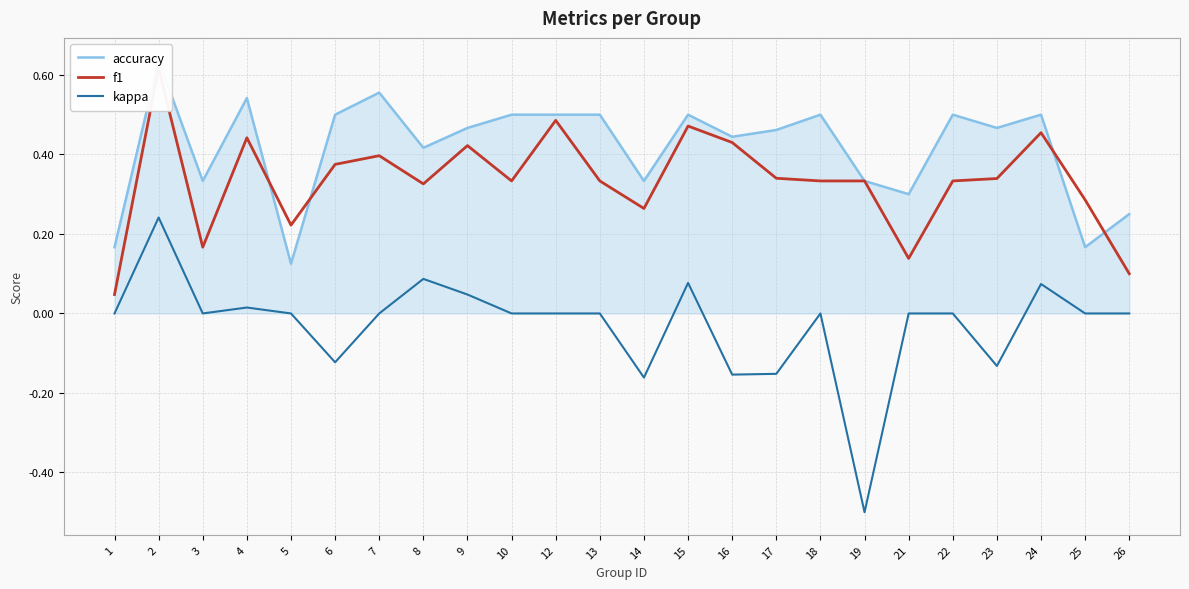

What is the difference between the maximum and minimum values in the f1 series?

0.6